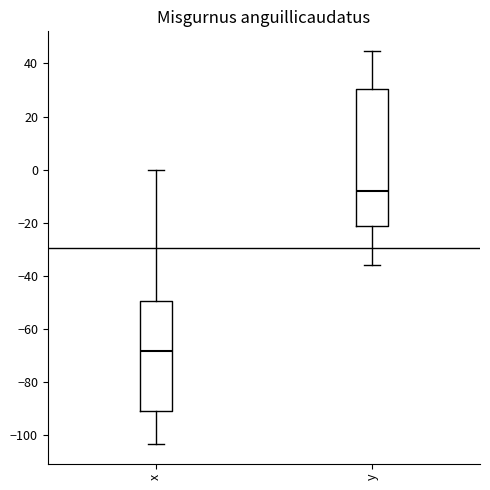

Reading left to right, read every box against the y-axis: the position of its median line, the range the box covers, and the ends of its whiskers. The values are not printed on the chart, so give them approximately, as read against the axis.

x: median -68, box -92 to -50, whiskers -104 to 0
y: median -8, box -22 to 30, whiskers -36 to 44